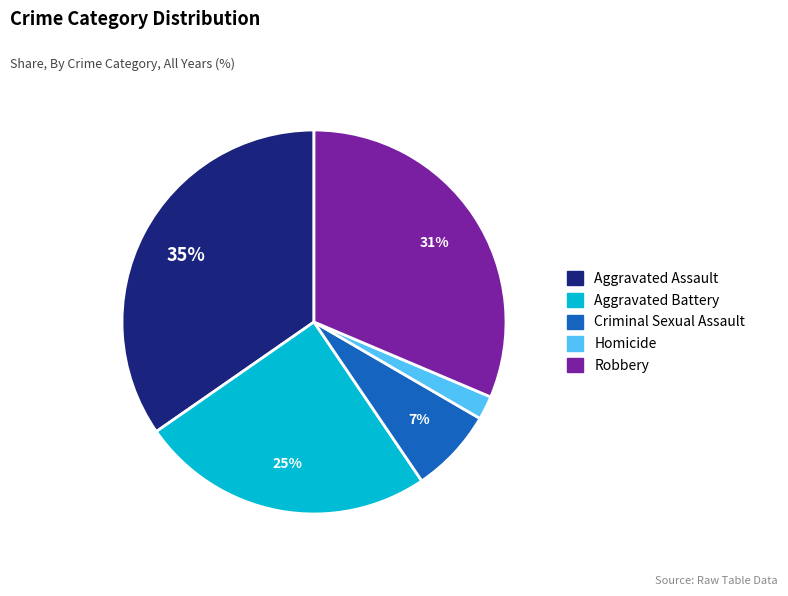

Is there a majority slice in this chart?

No